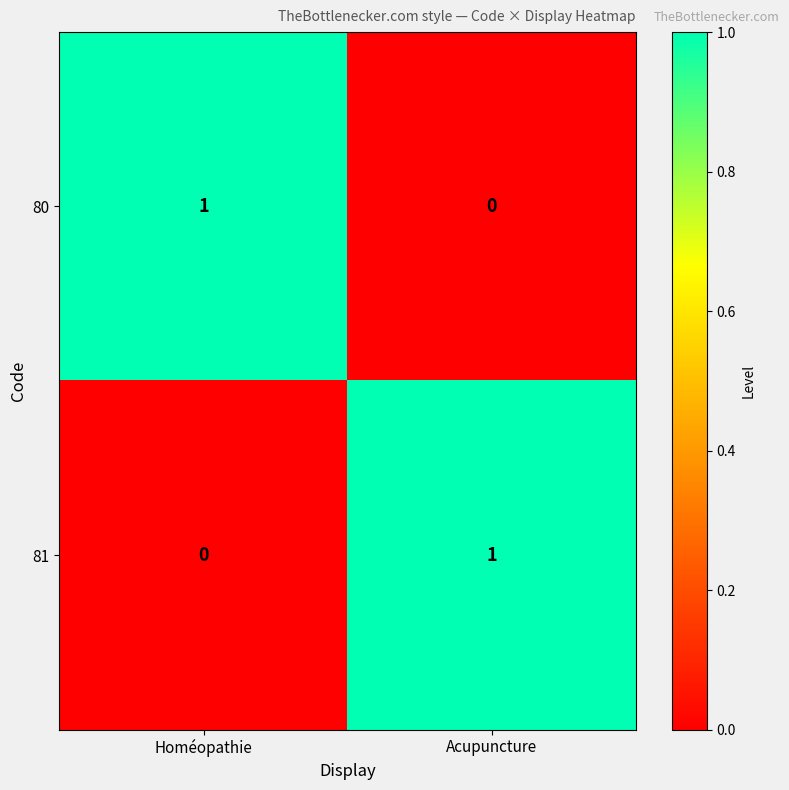

Is the value of 80 at Homéopathie greater than the value of 81 at Homéopathie?

Yes